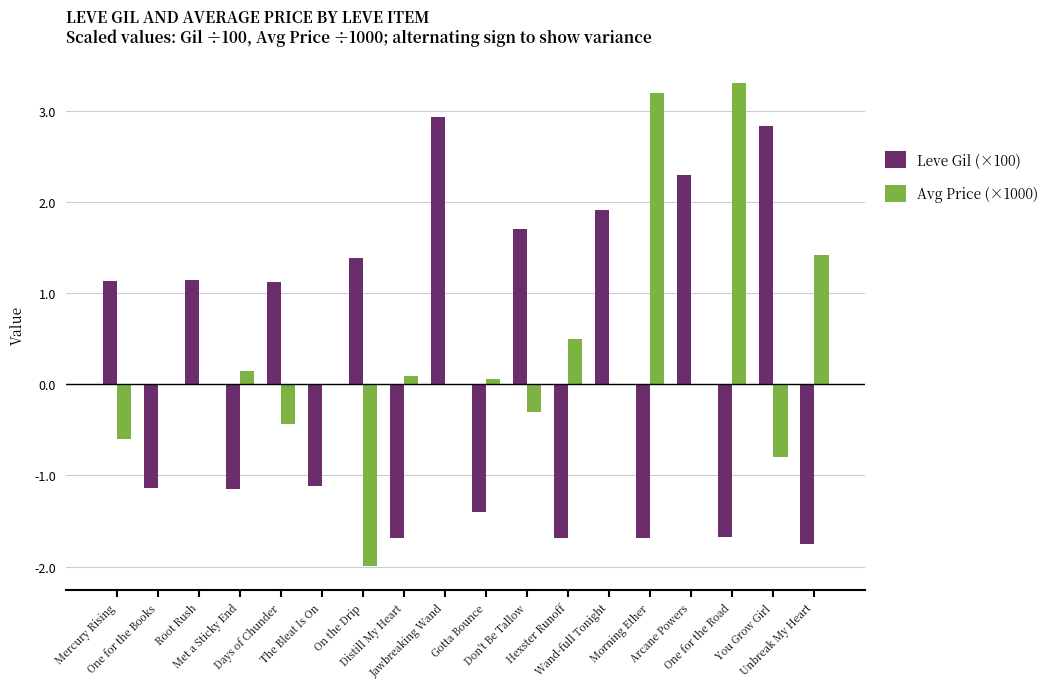

Count the number of categories in the chart.

18